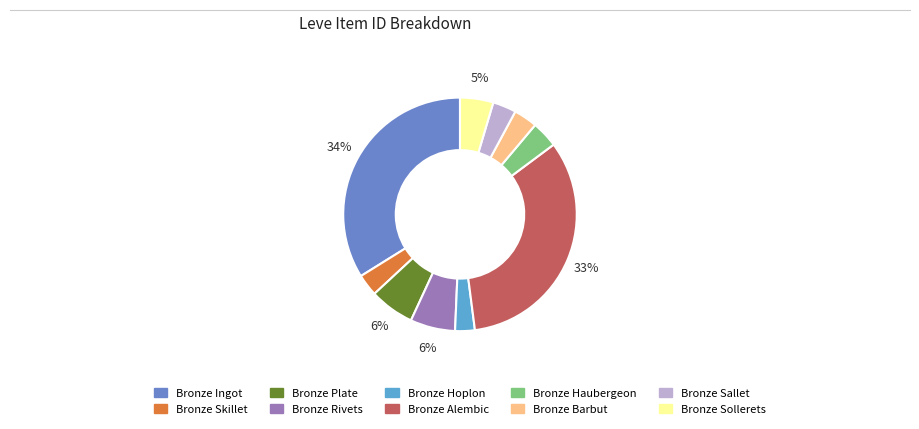

Count the number of slices in the pie.

10